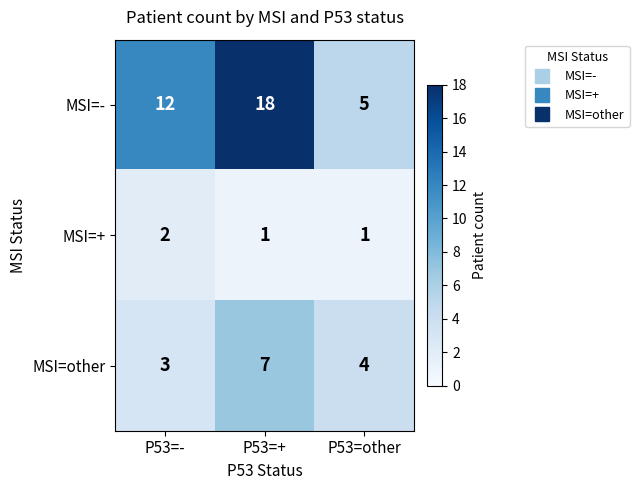

Between P53=+ and P53=other, which series saw the biggest shift?

MSI=-